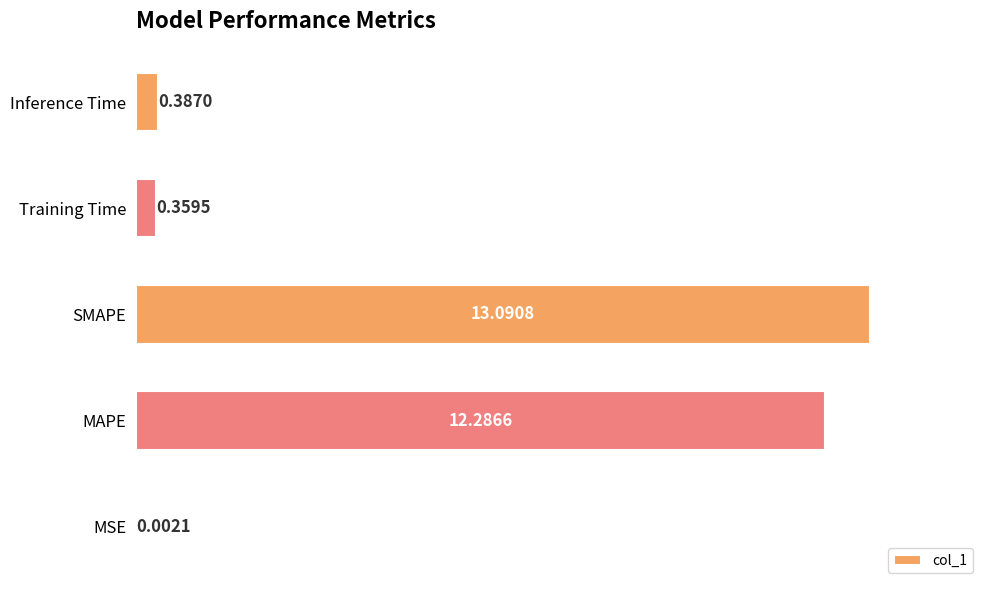

What is the sum of the values at MSE and SMAPE?

13.1